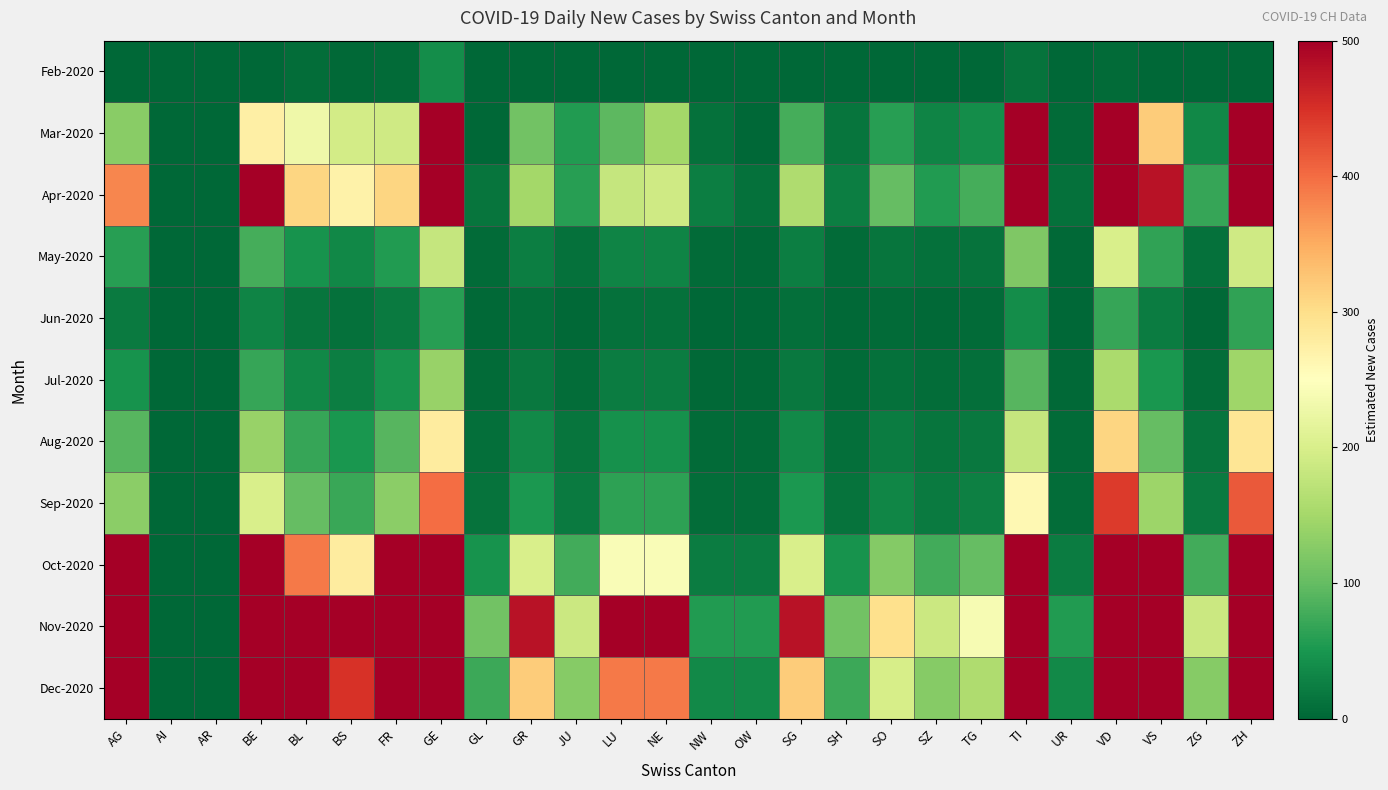

Reading left to right, list all the values displayed in this chart.

Feb-2020: AG=0	AI=0	AR=0	BE=0	BL=6	BS=2	FR=5	GE=40	GL=0	GR=1	JU=0	LU=0	NE=0	NW=0	OW=0	SG=0	SH=0	SO=0	SZ=0	TG=0	TI=13	UR=0	VD=4	VS=1	ZG=0	ZH=0
Mar-2020: AG=127	AI=0	AR=0	BE=275	BL=230	BS=195	FR=190	GE=1100	GL=0	GR=110	JU=55	LU=95	NE=150	NW=10	OW=0	SG=80	SH=15	SO=60	SZ=30	TG=40	TI=830	UR=5	VD=950	VS=320	ZG=35	ZH=800
Apr-2020: AG=380	AI=0	AR=0	BE=520	BL=310	BS=270	FR=310	GE=1250	GL=15	GR=150	JU=60	LU=180	NE=190	NW=25	OW=10	SG=160	SH=25	SO=100	SZ=55	TG=80	TI=980	UR=10	VD=1400	VS=480	ZG=70	ZH=1300
May-2020: AG=60	AI=0	AR=0	BE=80	BL=45	BS=35	FR=55	GE=180	GL=5	GR=25	JU=10	LU=30	NE=30	NW=5	OW=3	SG=25	SH=5	SO=15	SZ=10	TG=12	TI=120	UR=3	VD=200	VS=65	ZG=10	ZH=190
Jun-2020: AG=20	AI=0	AR=0	BE=30	BL=15	BS=10	FR=20	GE=60	GL=2	GR=8	JU=3	LU=10	NE=10	NW=1	OW=1	SG=8	SH=2	SO=5	SZ=3	TG=4	TI=40	UR=1	VD=70	VS=22	ZG=3	ZH=65
Jul-2020: AG=45	AI=0	AR=0	BE=70	BL=35	BS=25	FR=45	GE=140	GL=4	GR=18	JU=7	LU=22	NE=22	NW=2	OW=2	SG=18	SH=4	SO=11	SZ=7	TG=9	TI=90	UR=2	VD=155	VS=50	ZG=7	ZH=145
Aug-2020: AG=90	AI=0	AR=0	BE=140	BL=70	BS=50	FR=90	GE=280	GL=8	GR=36	JU=14	LU=44	NE=44	NW=4	OW=4	SG=36	SH=8	SO=22	SZ=14	TG=18	TI=180	UR=4	VD=310	VS=100	ZG=14	ZH=290
Sep-2020: AG=130	AI=0	AR=0	BE=200	BL=100	BS=72	FR=130	GE=400	GL=12	GR=52	JU=20	LU=63	NE=63	NW=6	OW=6	SG=52	SH=12	SO=32	SZ=20	TG=26	TI=260	UR=6	VD=440	VS=143	ZG=20	ZH=415
Oct-2020: AG=500	AI=0	AR=0	BE=780	BL=390	BS=280	FR=500	GE=1550	GL=46	GR=200	JU=78	LU=244	NE=244	NW=23	OW=23	SG=200	SH=46	SO=124	SZ=78	TG=100	TI=1000	UR=23	VD=1720	VS=555	ZG=78	ZH=1610
Nov-2020: AG=1200	AI=0	AR=0	BE=1870	BL=935	BS=672	FR=1200	GE=3720	GL=110	GR=480	JU=187	LU=586	NE=586	NW=55	OW=55	SG=480	SH=110	SO=298	SZ=187	TG=240	TI=2400	UR=55	VD=4130	VS=1331	ZG=187	ZH=3866
Dec-2020: AG=800	AI=0	AR=0	BE=1245	BL=623	BS=448	FR=800	GE=2480	GL=73	GR=320	JU=125	LU=390	NE=390	NW=37	OW=37	SG=320	SH=73	SO=199	SZ=125	TG=160	TI=1600	UR=37	VD=2750	VS=887	ZG=125	ZH=2577